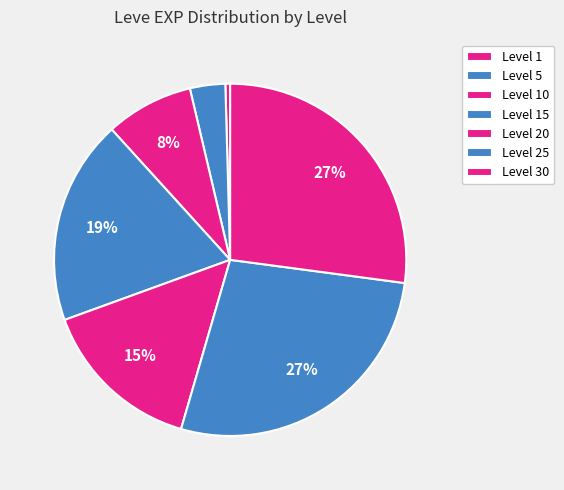

Count the number of slices in the pie.

7